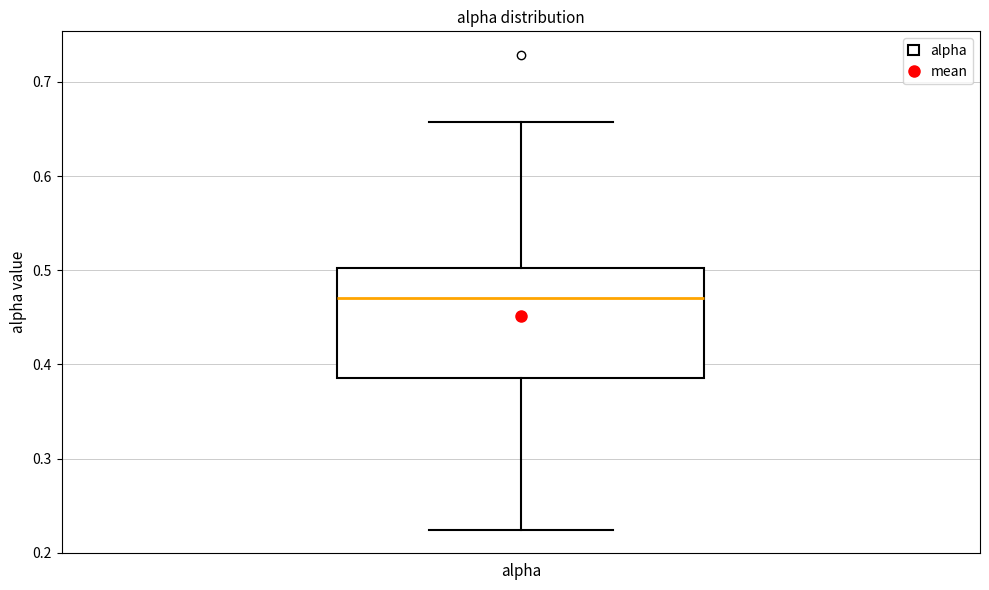

Read this box plot against the y-axis: the position of the median line, the range covered by the box, and the ends of both whiskers. The values are not printed on the chart, so give them approximately, as read against the axis.

median 0.47, box 0.39 to 0.50, whiskers 0.22 to 0.66